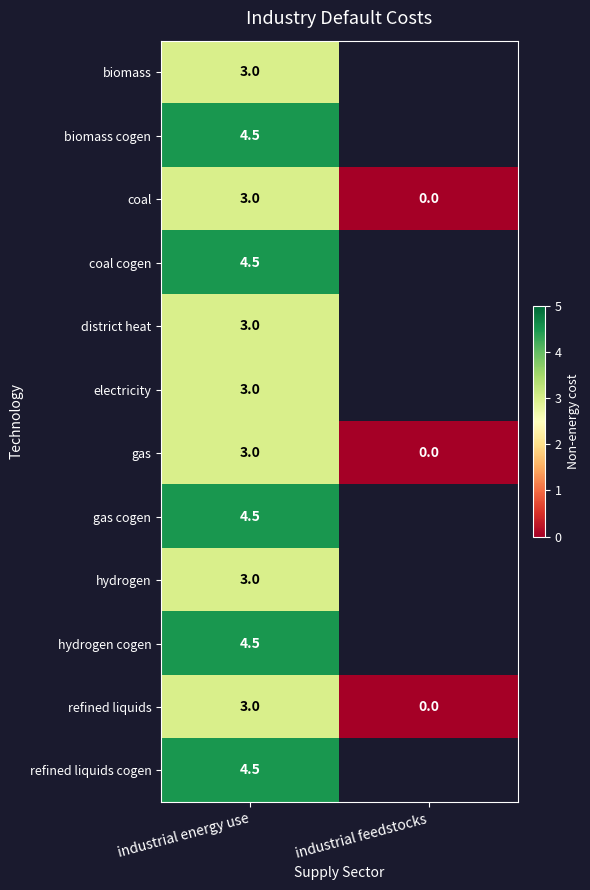

What is the sum of all refined liquids values?

3.0